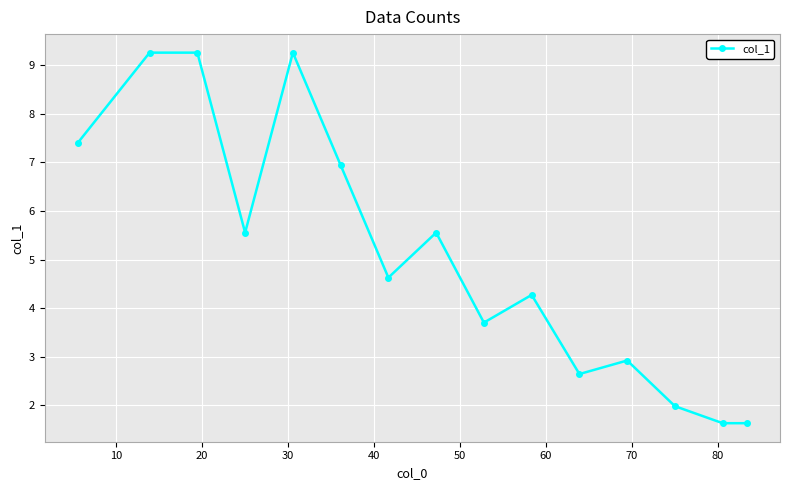

What is the greatest value displayed?

9.3